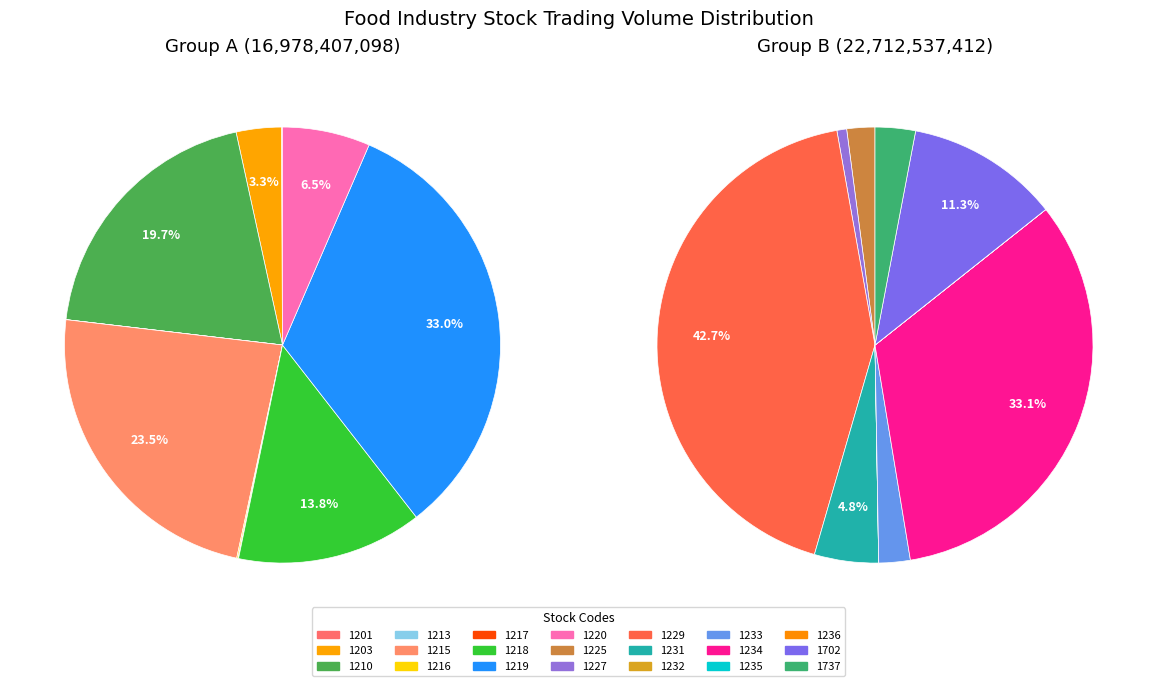

Do 1213 and 1225 together represent more than half of the pie?

No